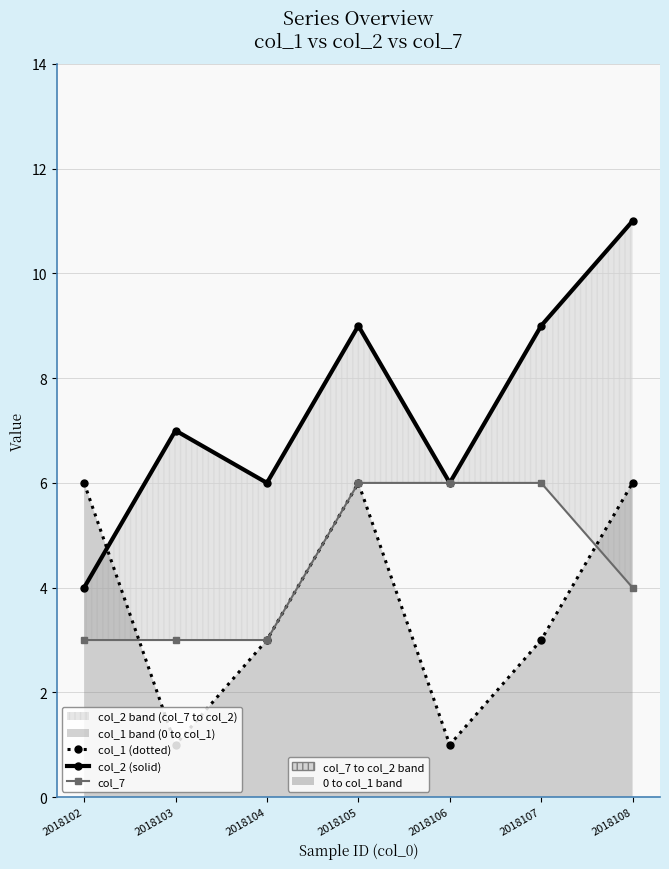

How many times do col_1 (dotted) and col_7 cross each other?

2